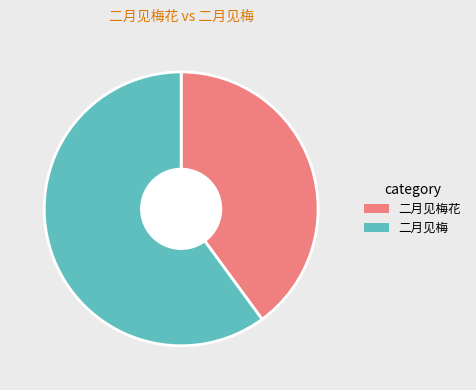

Is there a majority slice in this chart?

Yes